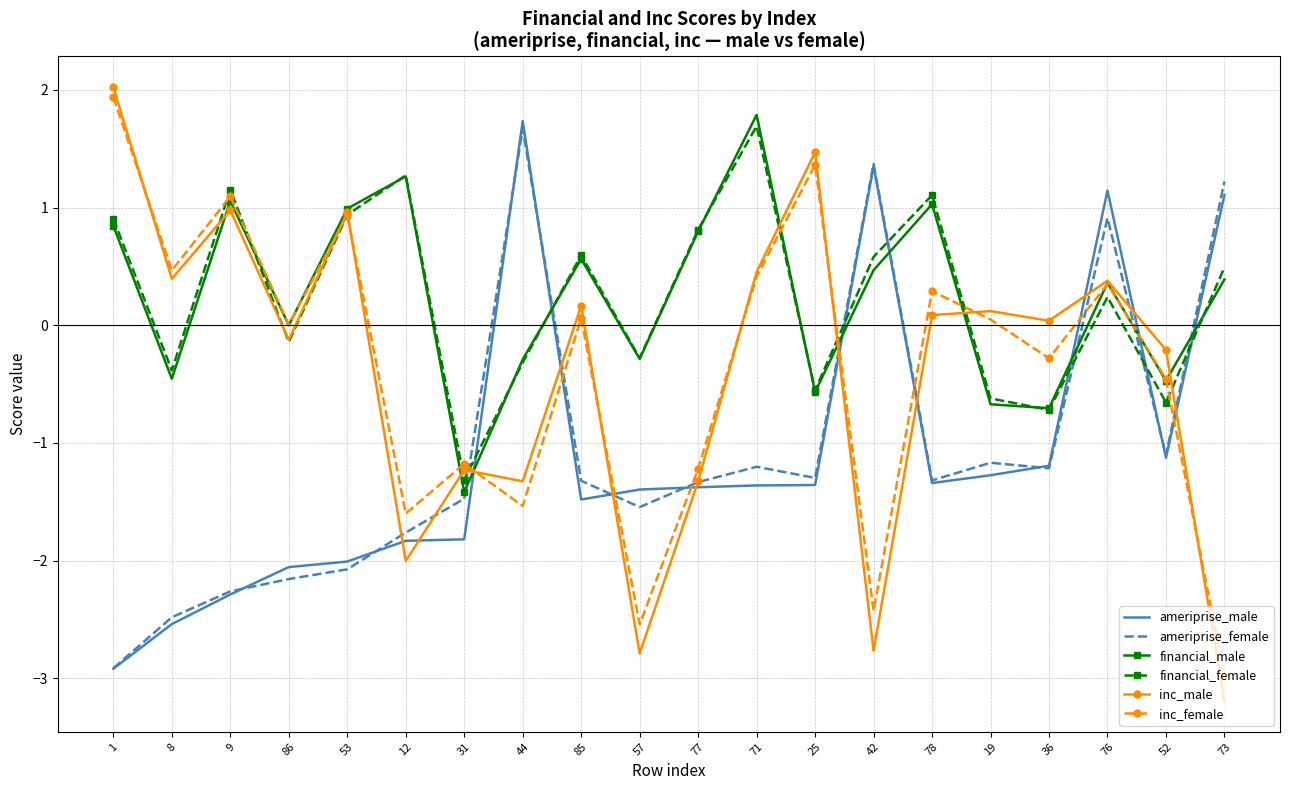

What is the sum of all inc_male values?

-7.9